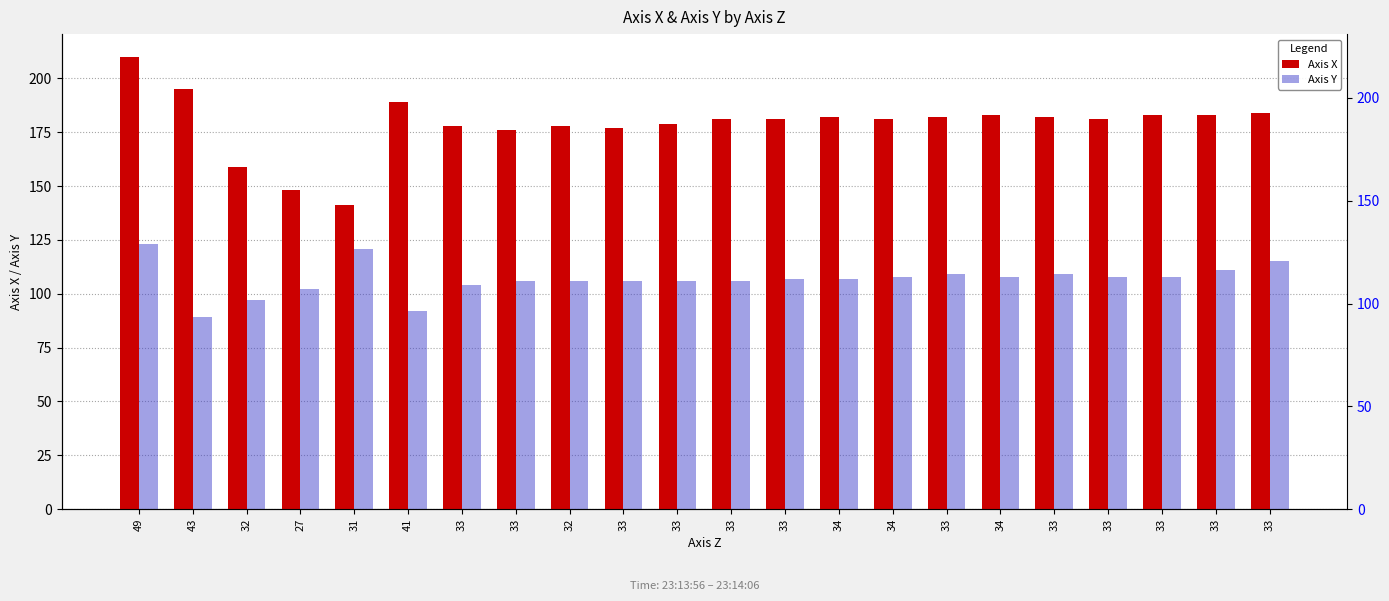

Between 34 and 41, which is larger?

41